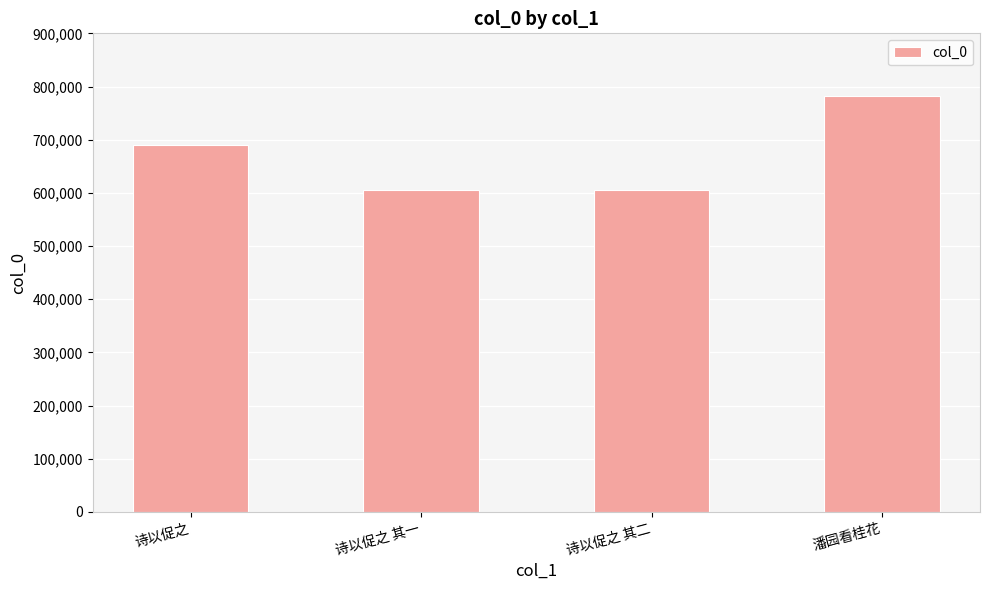

What is the difference between the maximum and minimum values?

177537